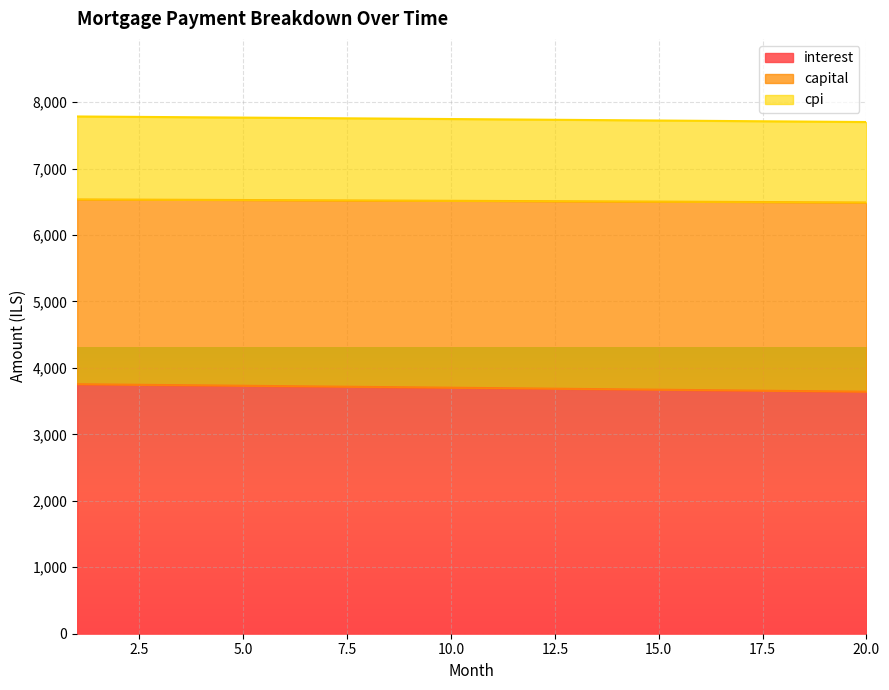

What is the difference between the maximum and second lowest values in the capital series?

79.0